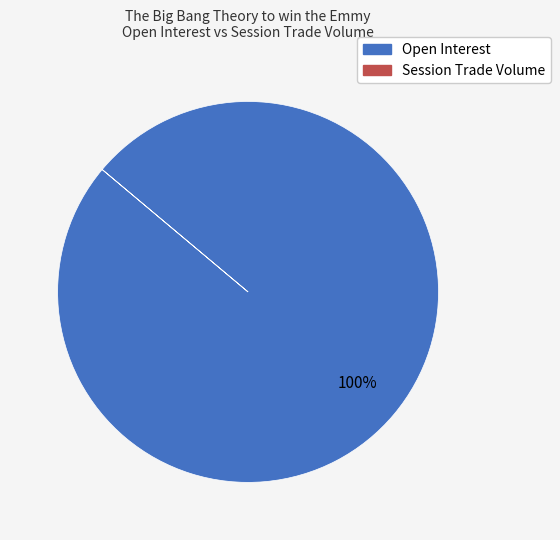

Is there a majority slice in this chart?

Yes